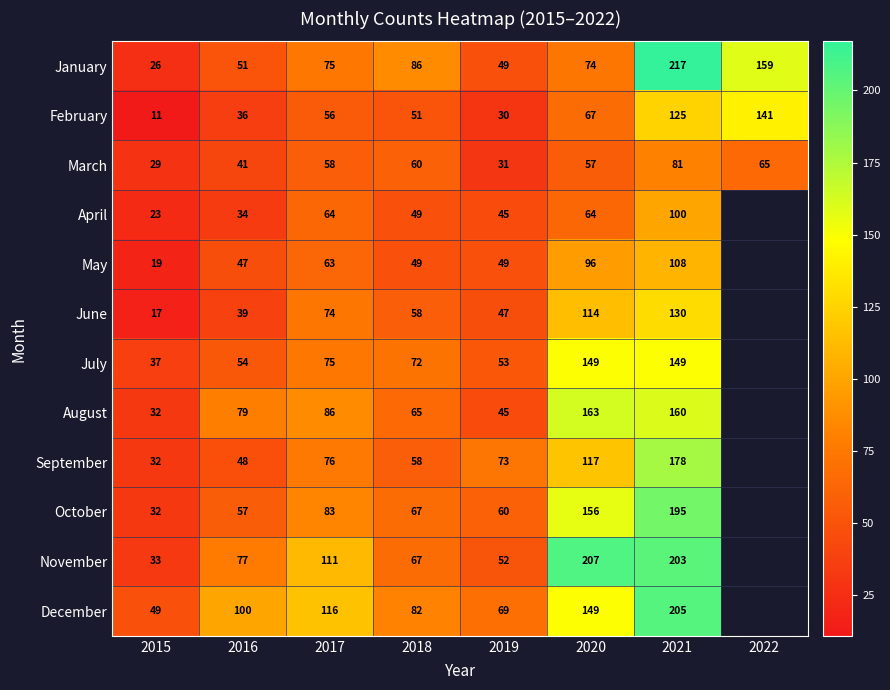

True or false: March has a value of 73 at 2016.

False